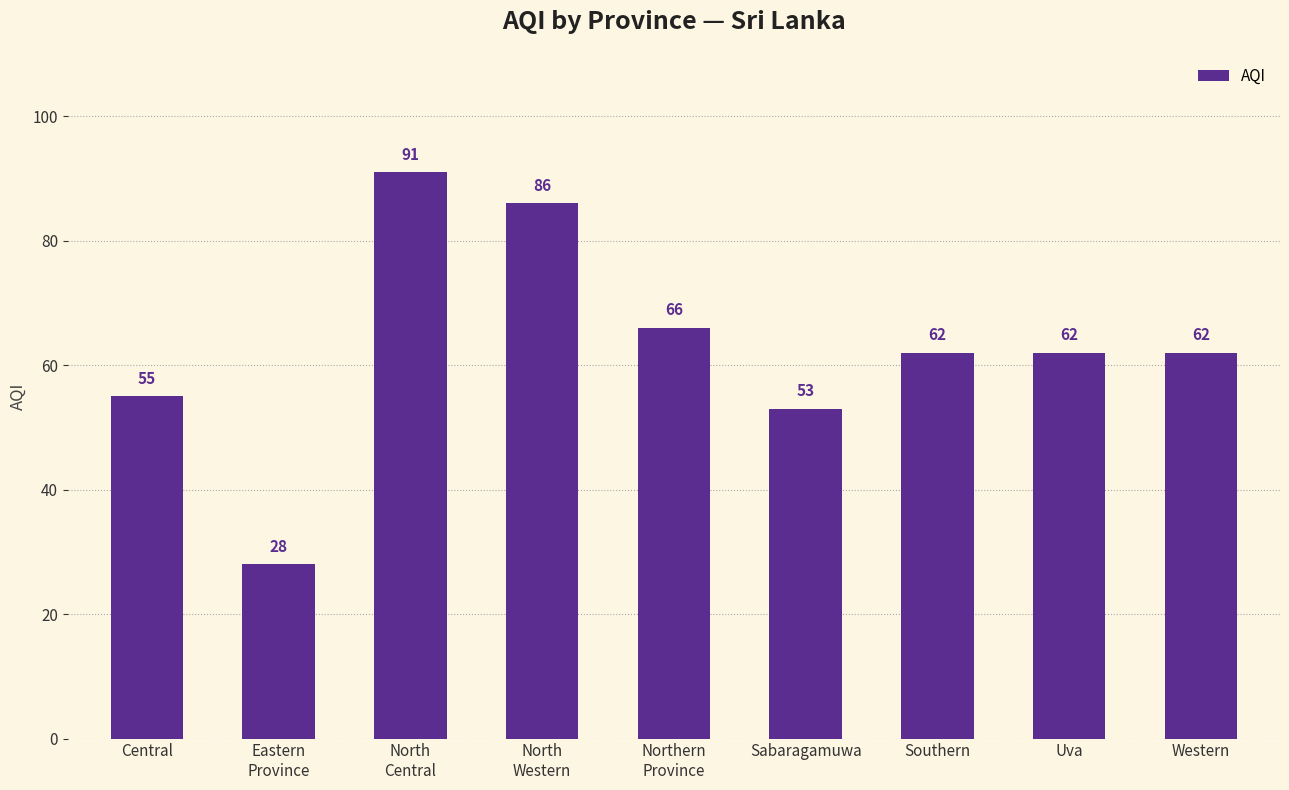

Where does the data first go above 62?

North
Central